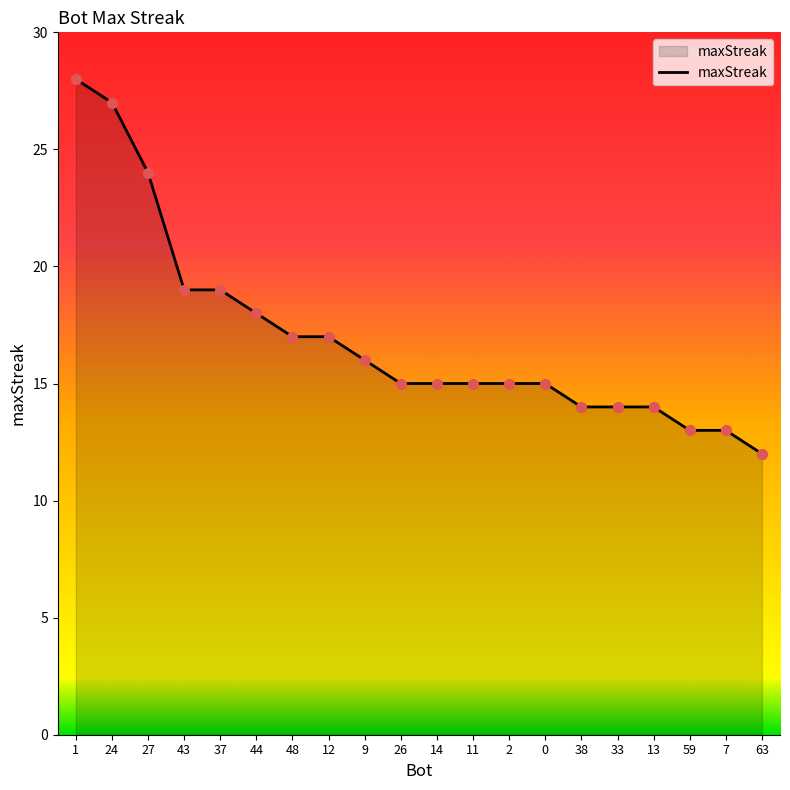

What is the change in value from 43 to 48?

-2